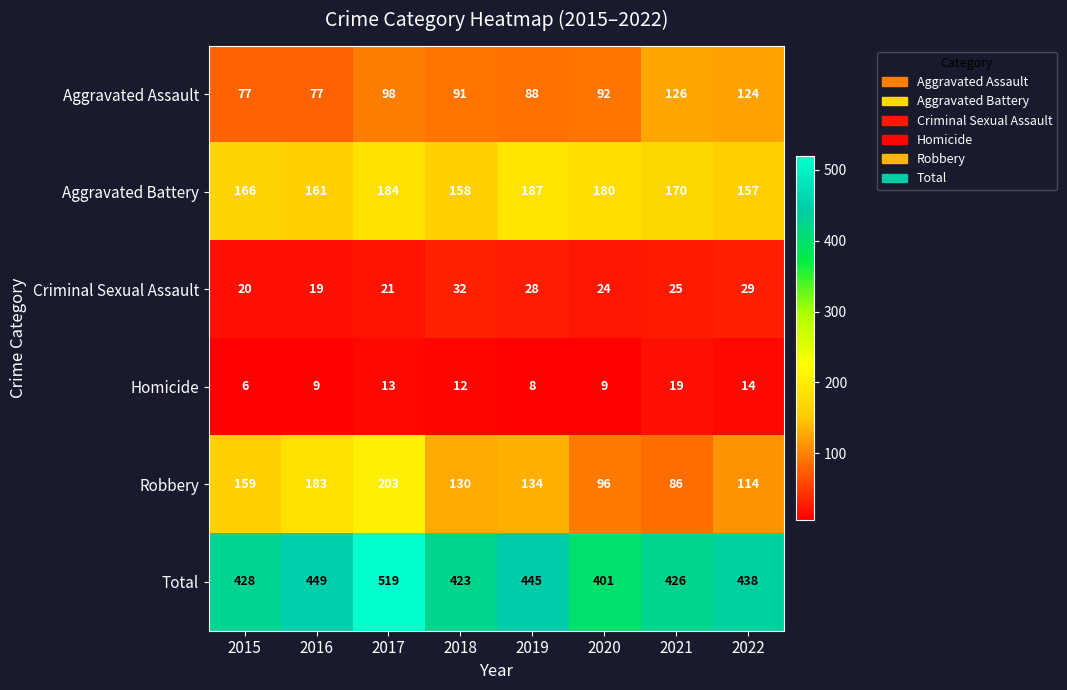

Where does the Aggravated Battery series first go above 170?

2017